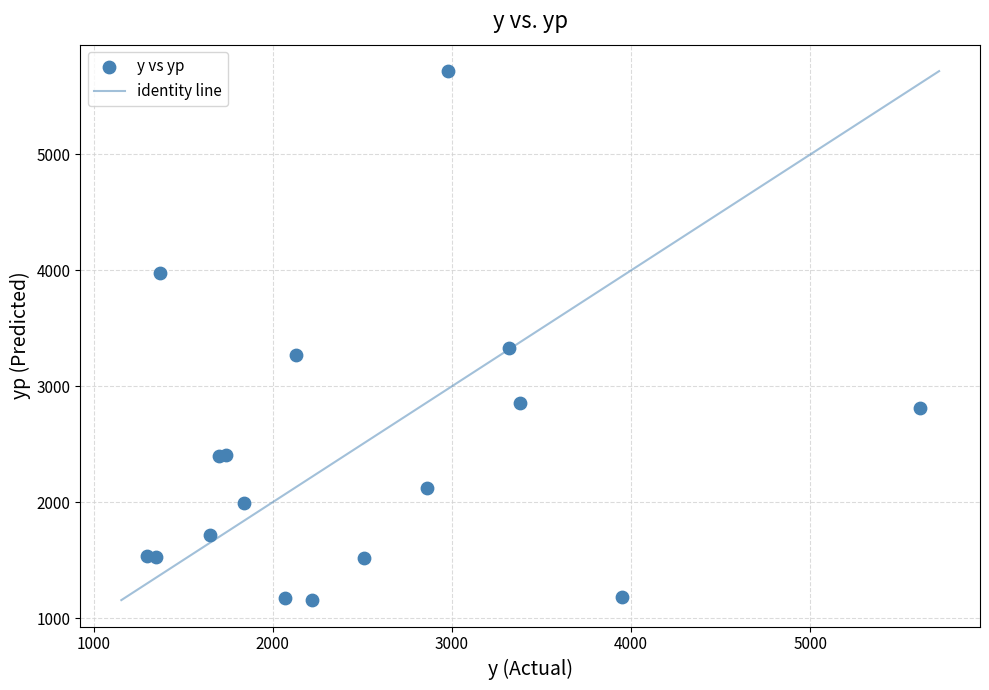

What Y value in the scatter plot is closest to 3436?

3328.4